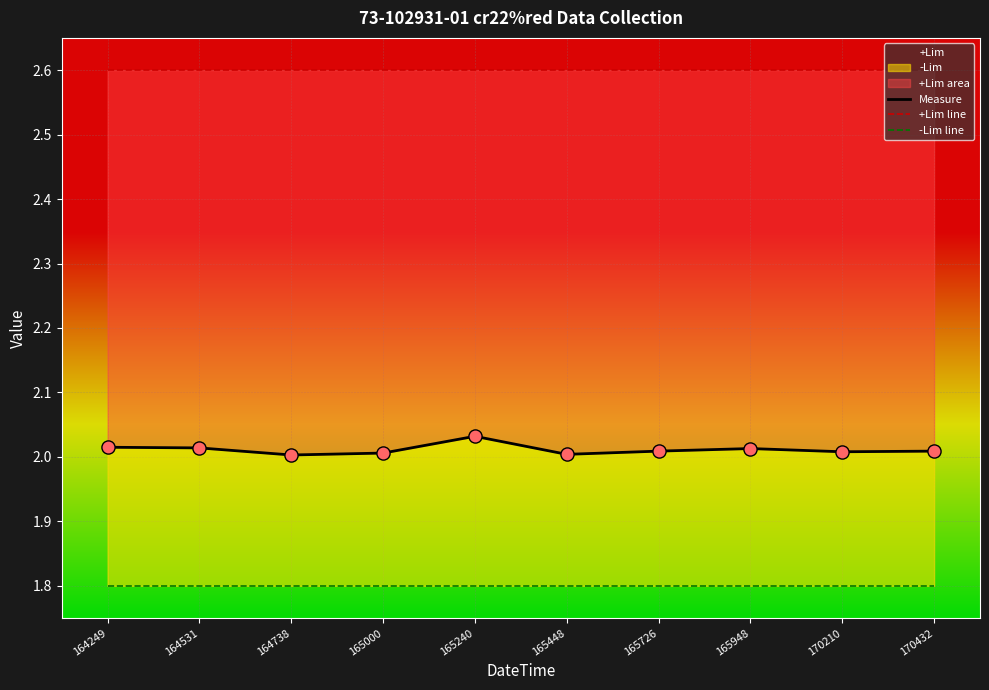

Which series has the largest Y range (max minus min)?

Measure